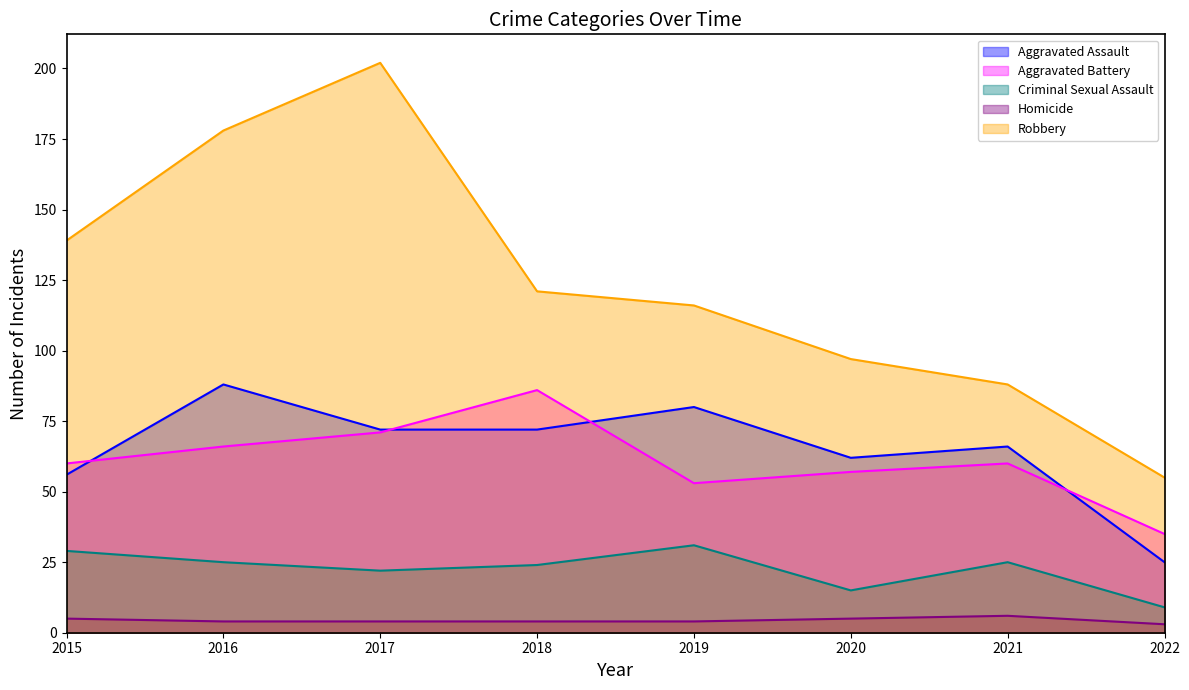

List the labels in order of Homicide value, largest first.

2021, 2015, 2020, 2016, 2017, 2018, 2019, 2022